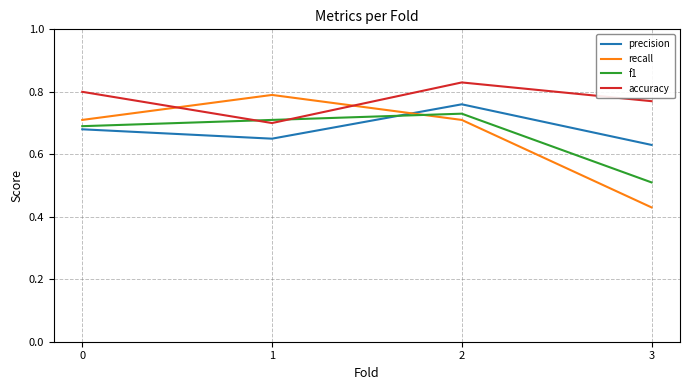

List the series in order of their peak value, highest first.

accuracy, recall, precision, f1